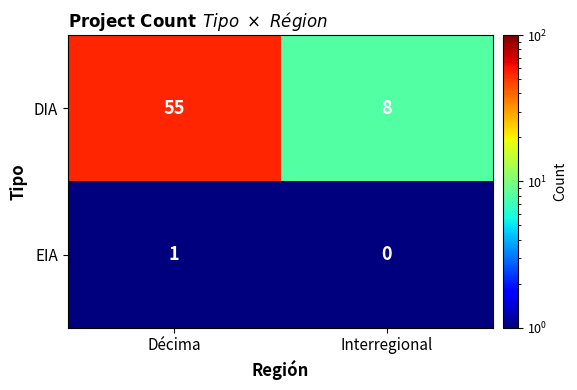

Reading left to right, extract all data points from this chart.

DIA: 55	8
EIA: 1	0